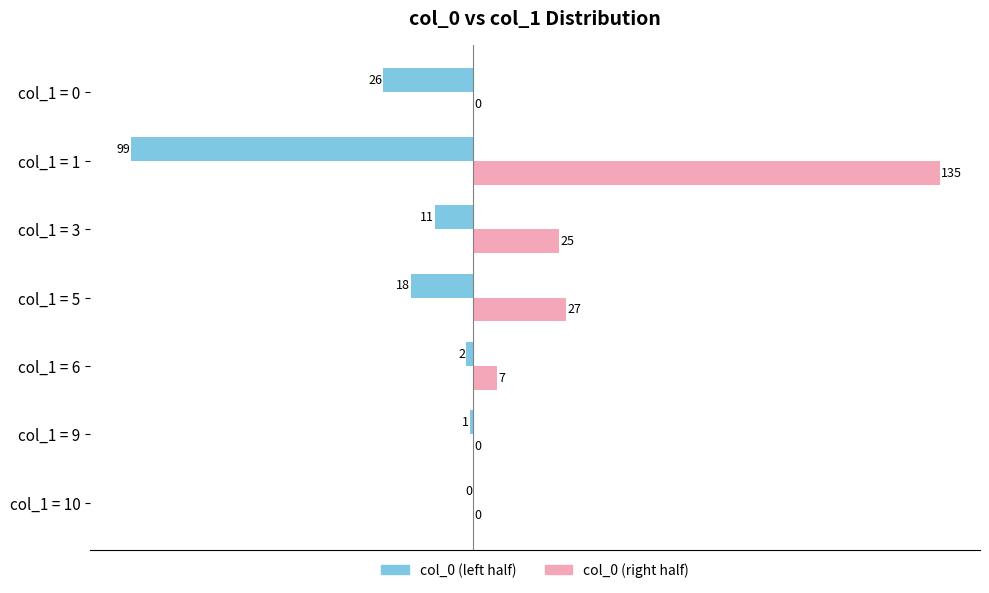

What is the greatest value displayed?

135